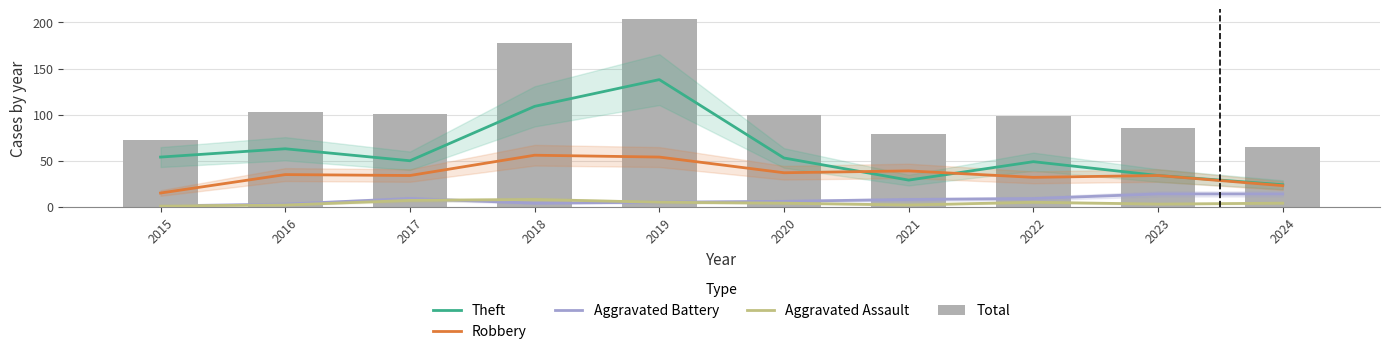

What value does the Aggravated Assault series have at 2023?

3